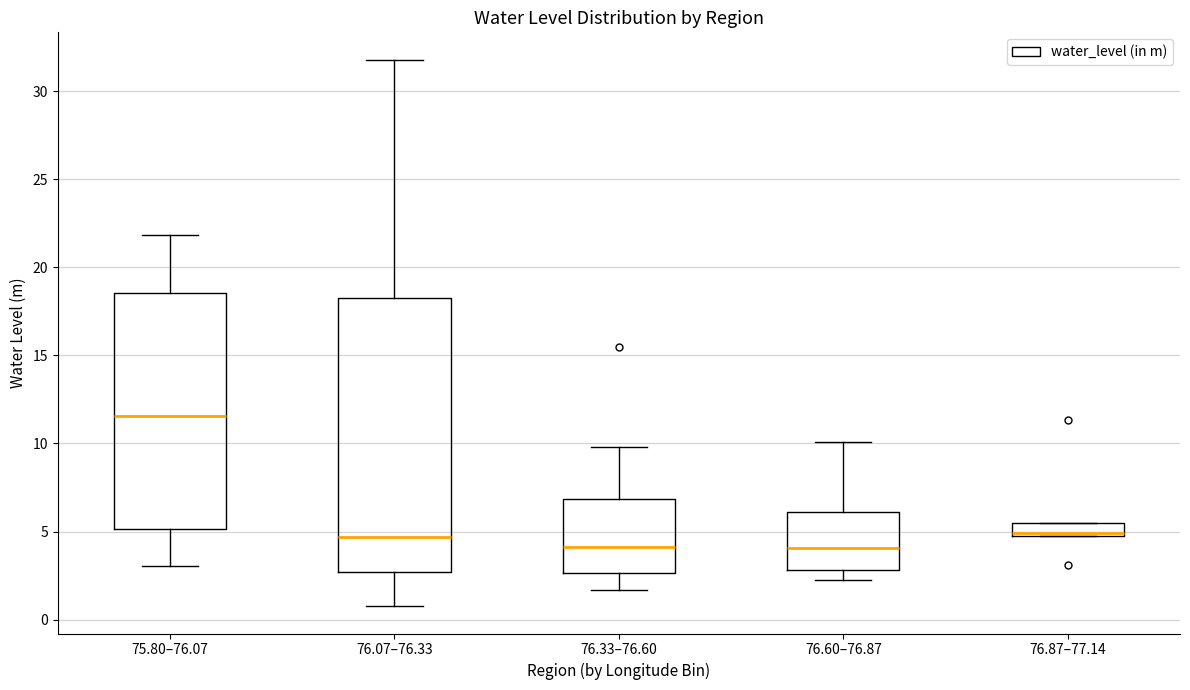

Where is the upper edge of the box for 76.07–76.33 on the y-axis? The values are not printed on the chart, so give them approximately, as read against the axis.

18.0